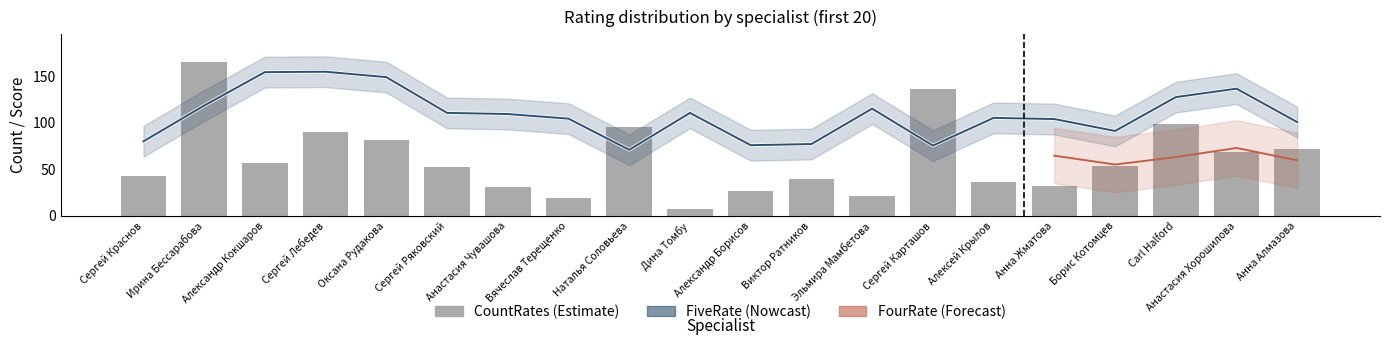

What is the spread (max minus min) of values at 12?

90